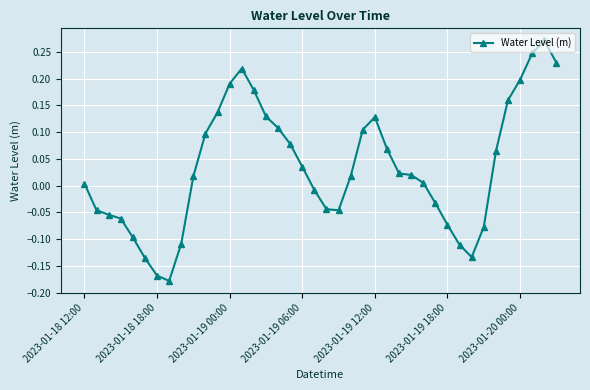

What is the difference between the maximum and minimum values?

0.4